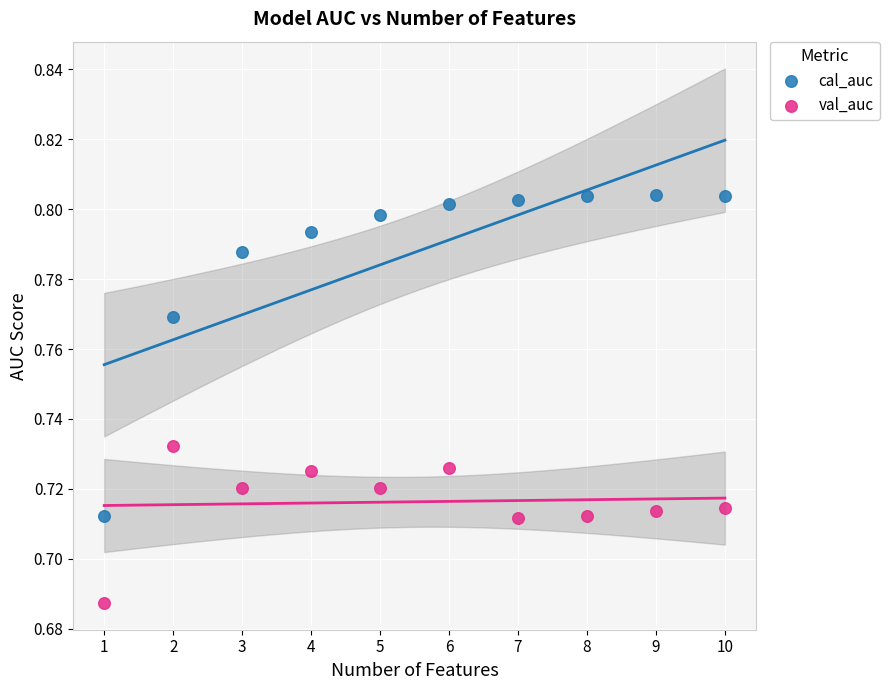

What is the X range (max minus min) for the scatter plot?

9.0